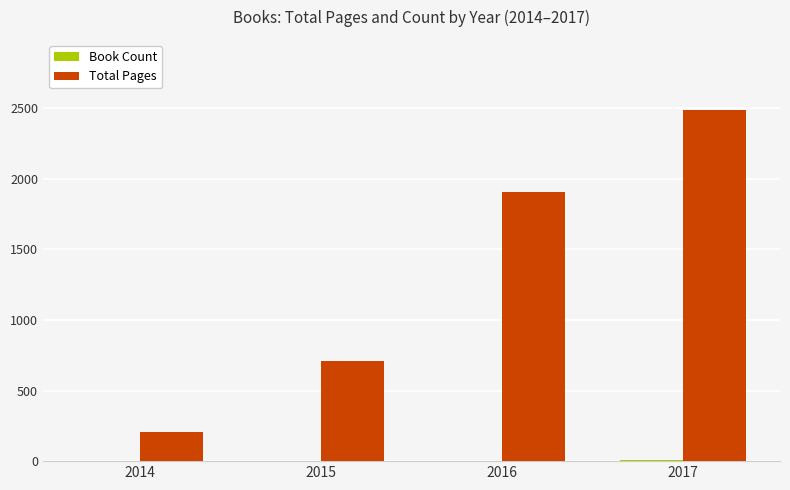

At which category is the sum across all series the highest?

2017